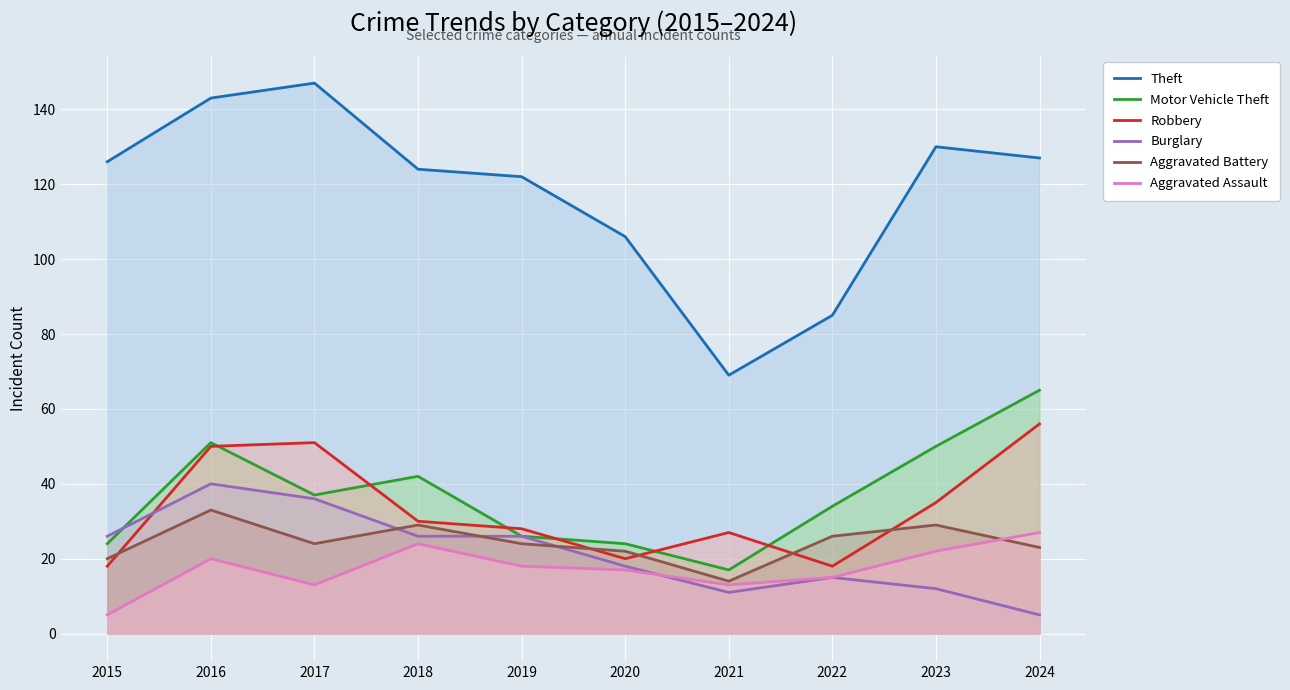

What is the value of the Aggravated Assault point at the 6th from the left?

17